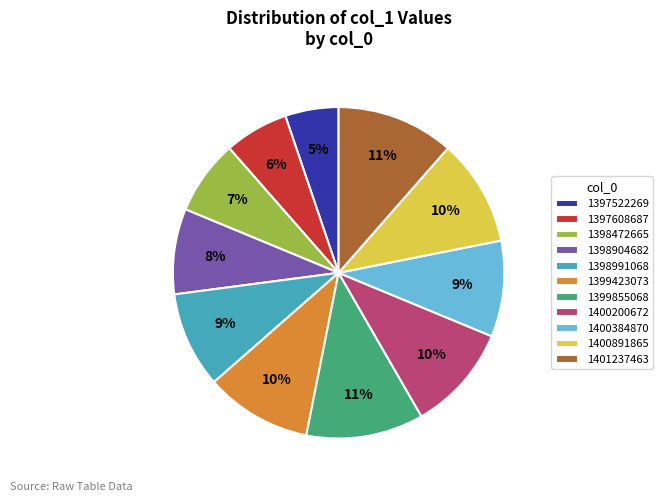

To the nearest percent, what is the combined percentage of 1399855068 and 1397522269?

17%